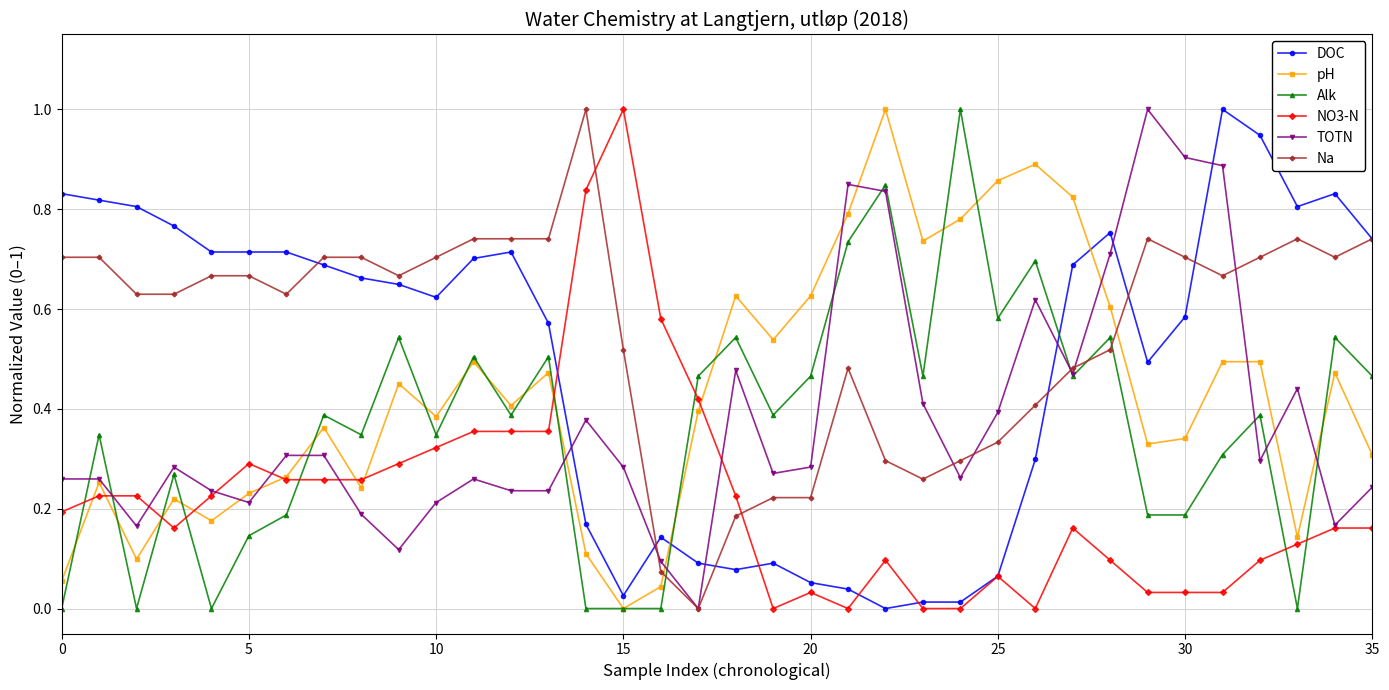

True or false: TOTN and Na cross at least once.

True